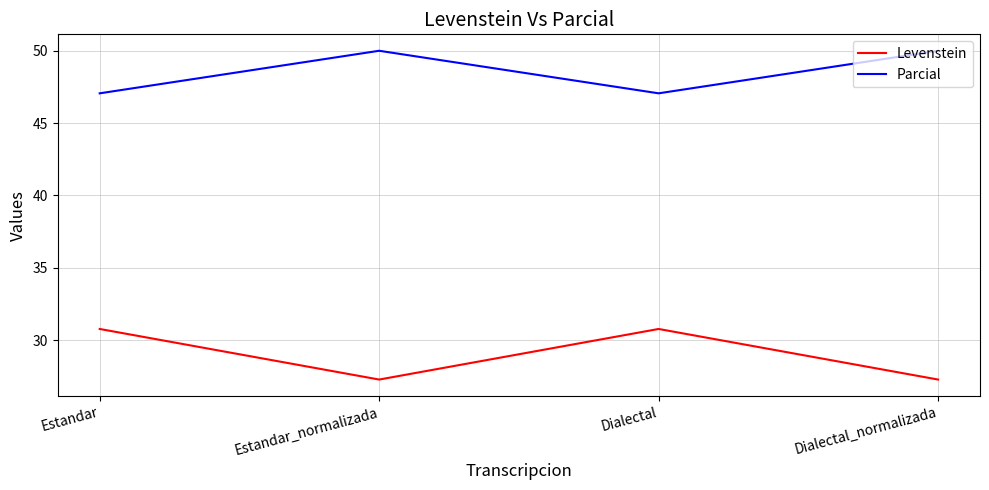

Rank the series by their maximum value, from highest to lowest.

Parcial, Levenstein